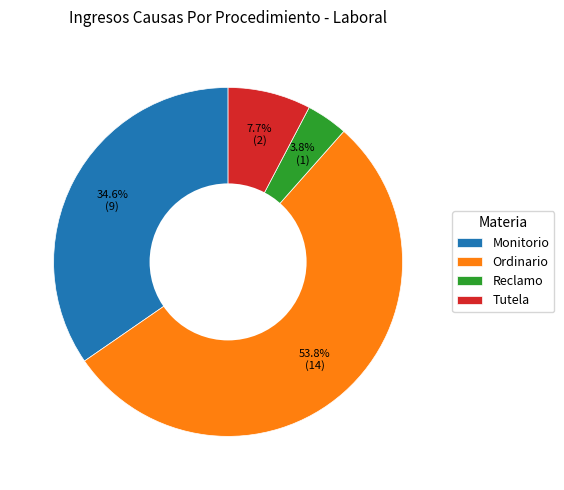

To the nearest percent, what percentage of the pie is Ordinario?

54%